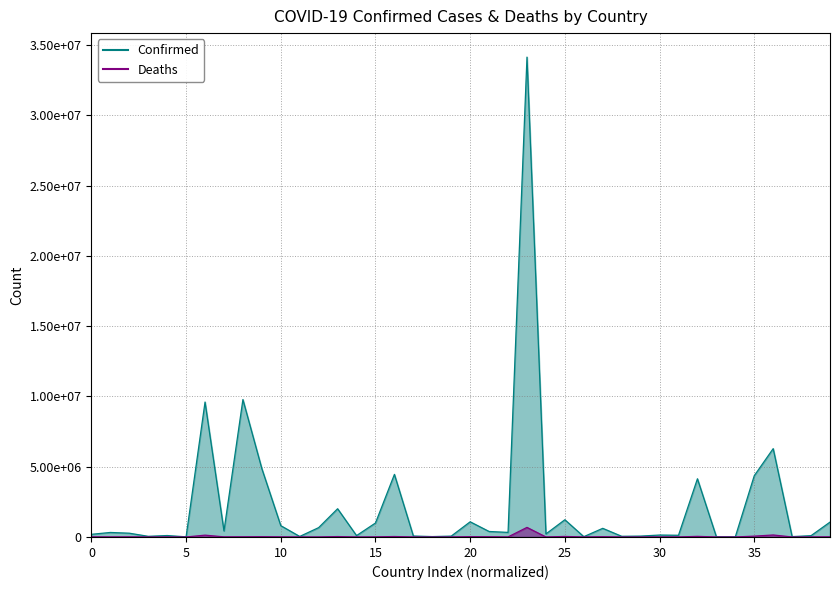

What position from the left is Congo (Brazzaville)?

38